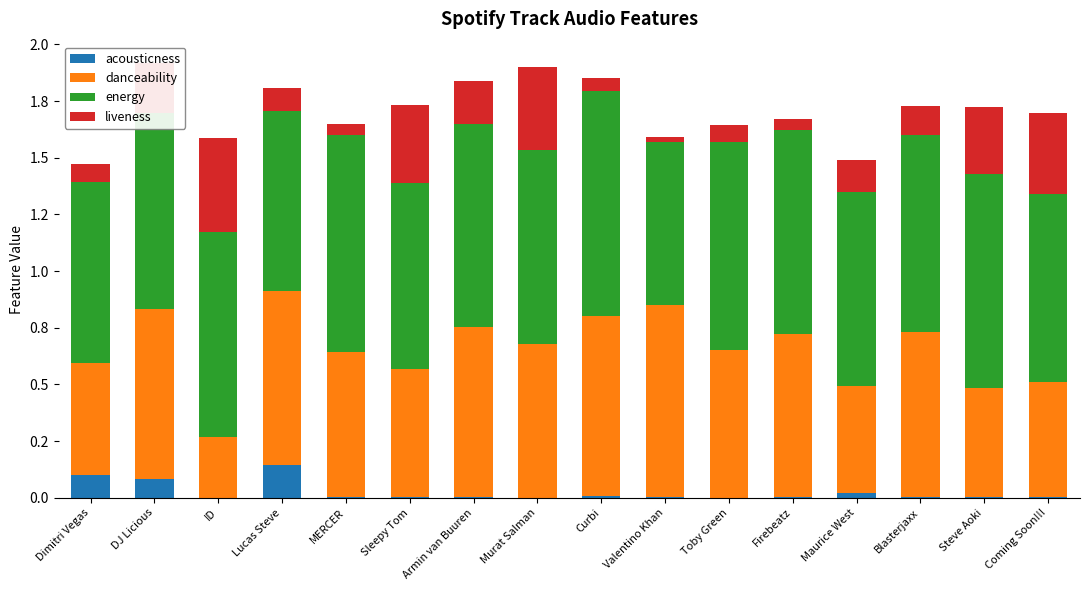

Are the bars grouped side by side (vs. stacked)?

No